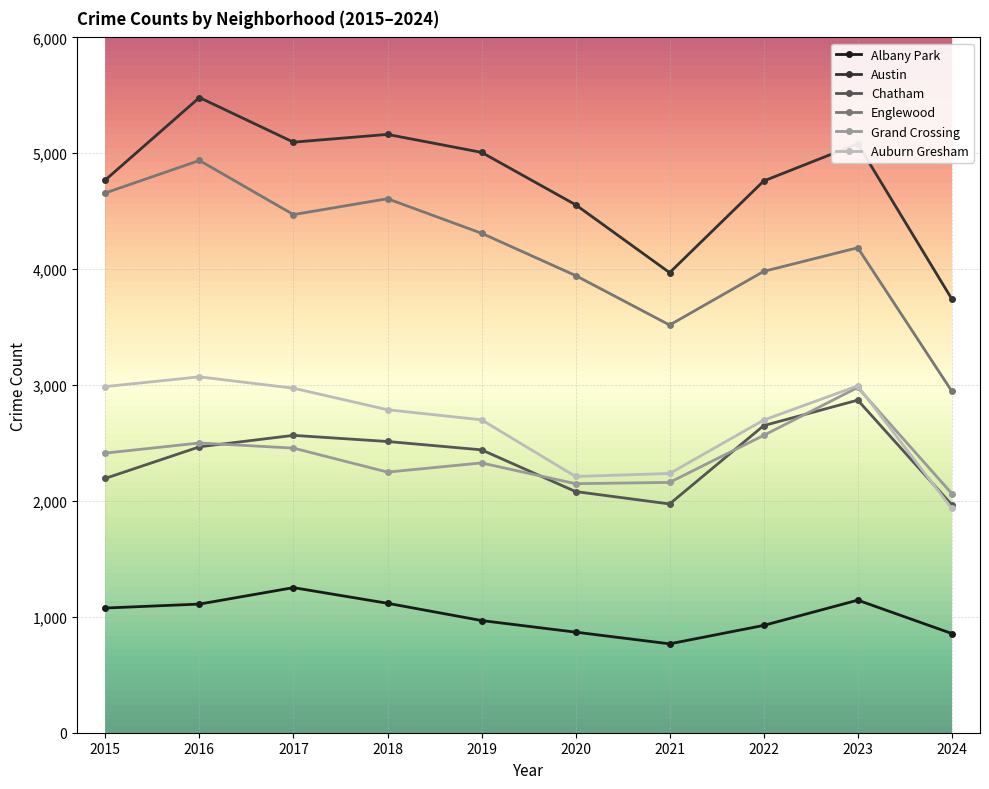

Rank the series at 2018 from lowest to highest value.

Albany Park, Grand Crossing, Chatham, Auburn Gresham, Englewood, Austin